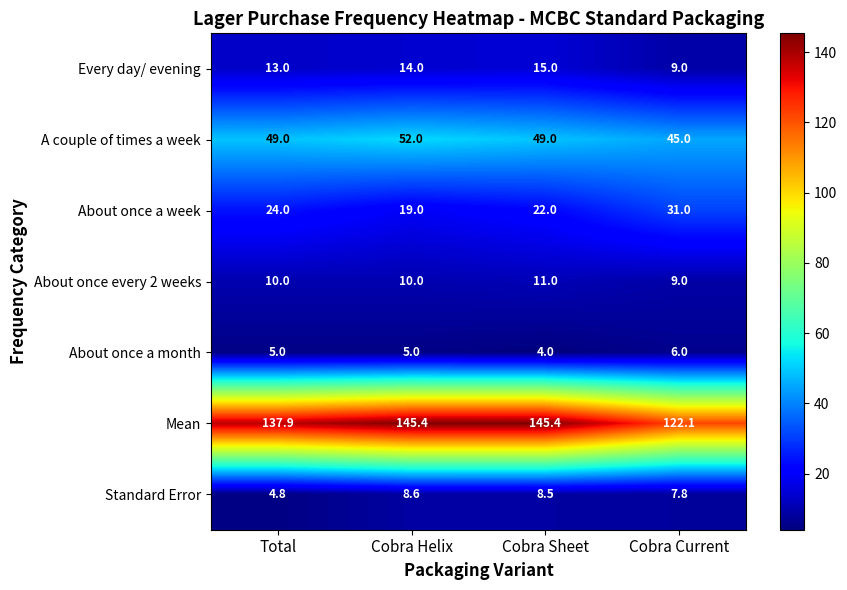

Is it true that A couple of times a week equals 80.6 at Cobra Sheet?

False